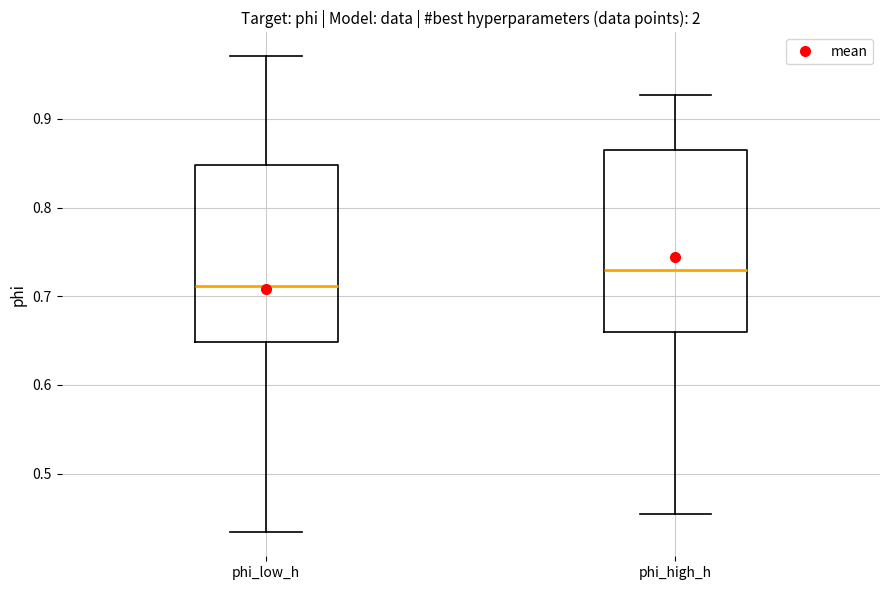

Where does the lower whisker of the box for phi_low_h end on the y-axis? The values are not printed on the chart, so give them approximately, as read against the axis.

0.43